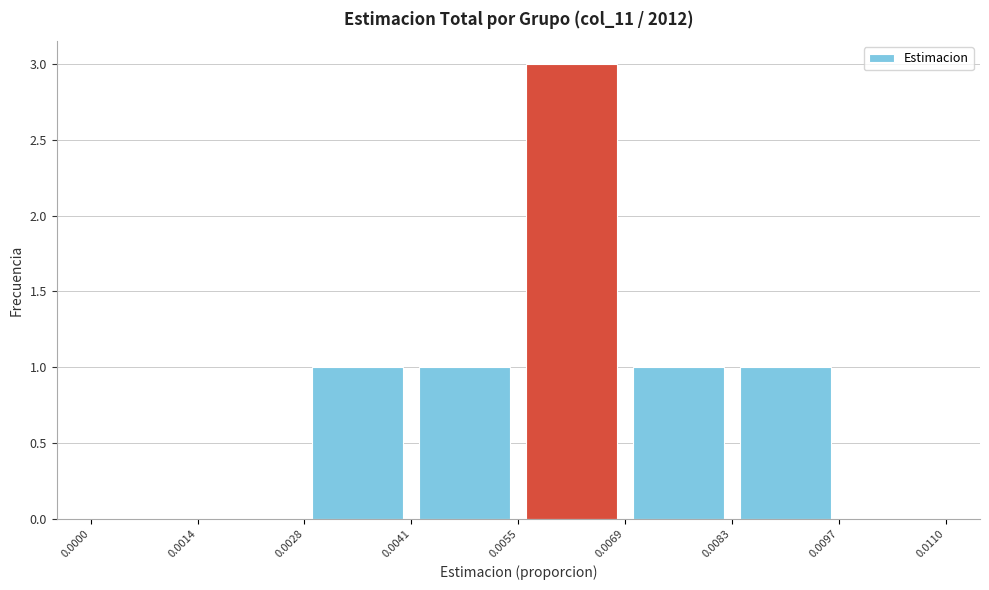

How tall is the bar that spans 0.0041 to 0.0055 on the x-axis? The values are not printed on the chart, so give them approximately, as read against the axis.

1